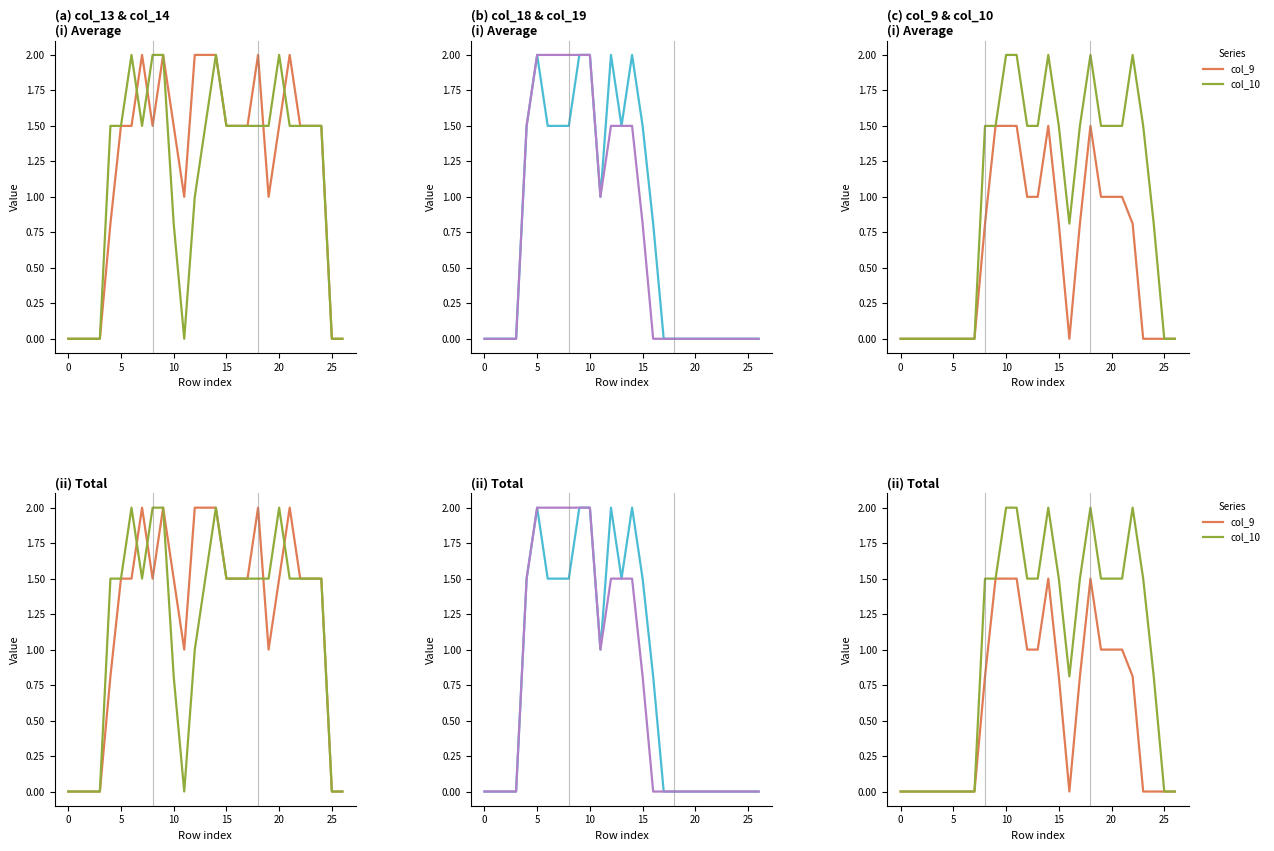

Reading left to right, list all the values displayed in this chart.

col_13: 0.0	0.0	0.0	0.0	0.8	1.5	1.5	2.0	1.5	2.0	1.5	1.0	2.0	2.0	2.0	1.5	1.5	1.5	2.0	1.0	1.5	2.0	1.5	1.5	1.5	0.0	0.0
col_14: 0.0	0.0	0.0	0.0	1.5	1.5	2.0	1.5	2.0	2.0	0.8	0.0	1.0	1.5	2.0	1.5	1.5	1.5	1.5	1.5	2.0	1.5	1.5	1.5	1.5	0.0	0.0
col_18: 0.0	0.0	0.0	0.0	1.5	2.0	1.5	1.5	1.5	2.0	2.0	1.0	2.0	1.5	2.0	1.5	0.8	0.0	0.0	0.0	0.0	0.0	0.0	0.0	0.0	0.0	0.0
col_19: 0.0	0.0	0.0	0.0	1.5	2.0	2.0	2.0	2.0	2.0	2.0	1.0	1.5	1.5	1.5	0.8	0.0	0.0	0.0	0.0	0.0	0.0	0.0	0.0	0.0	0.0	0.0
col_9: 0.0	0.0	0.0	0.0	0.0	0.0	0.0	0.0	0.8	1.5	1.5	1.5	1.0	1.0	1.5	0.8	0.0	0.8	1.5	1.0	1.0	1.0	0.8	0.0	0.0	0.0	0.0
col_10: 0.0	0.0	0.0	0.0	0.0	0.0	0.0	0.0	1.5	1.5	2.0	2.0	1.5	1.5	2.0	1.5	0.8	1.5	2.0	1.5	1.5	1.5	2.0	1.5	0.8	0.0	0.0